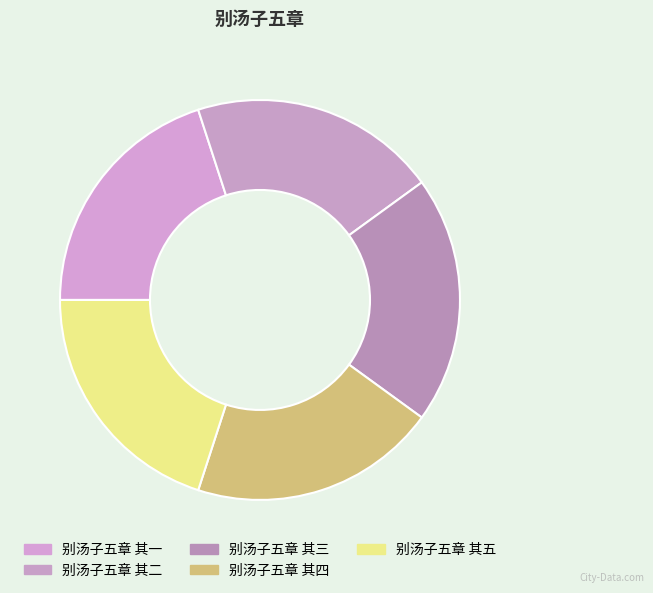

What percentage is the 别汤子五章 其三 slice, to the nearest percent?

20%